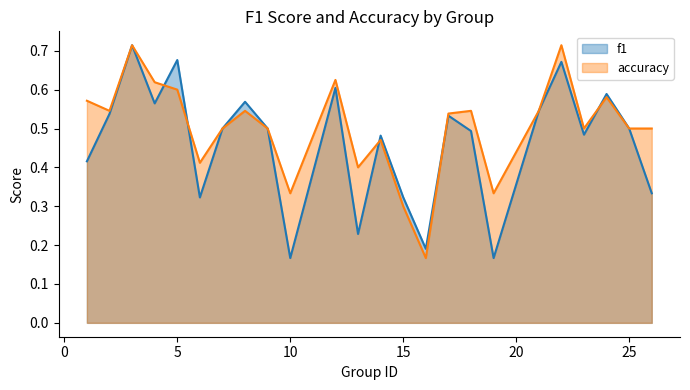

What is the average value of the accuracy series?

0.5